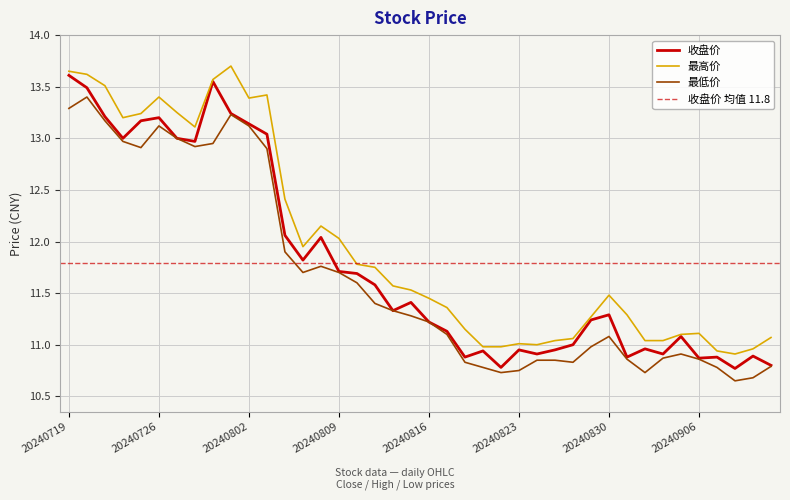

At which label does 最高价 reach its peak?

20240801